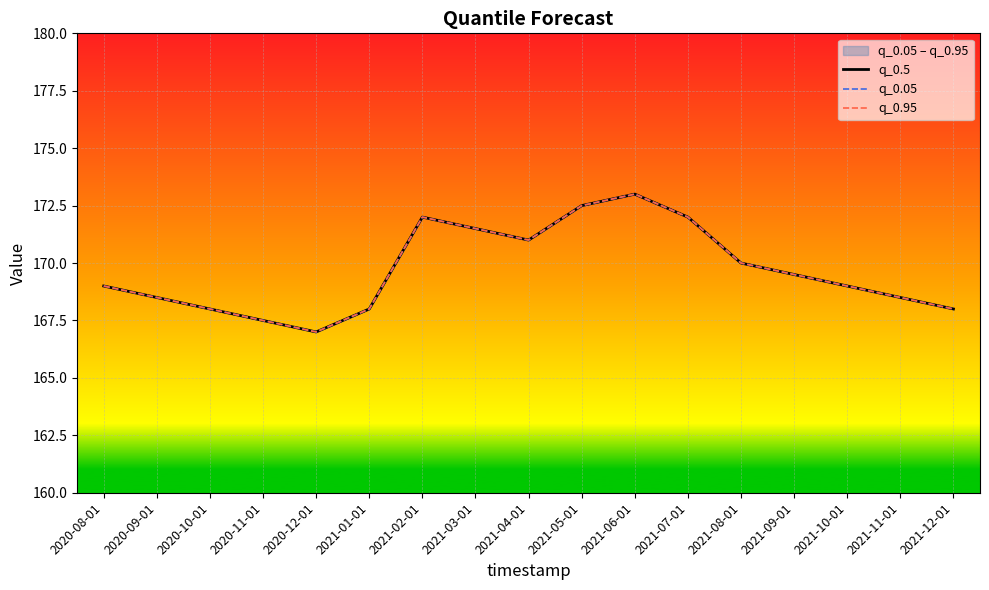

What is the smallest value displayed?

167.0